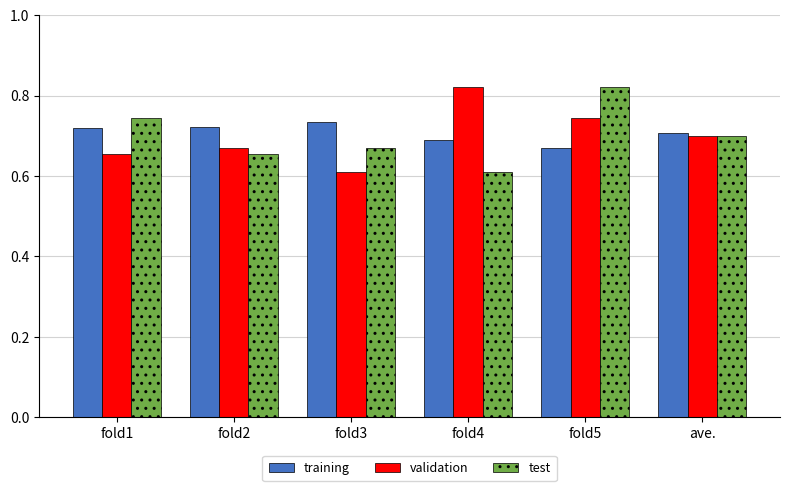

What is the lowest value of the test series?

0.6